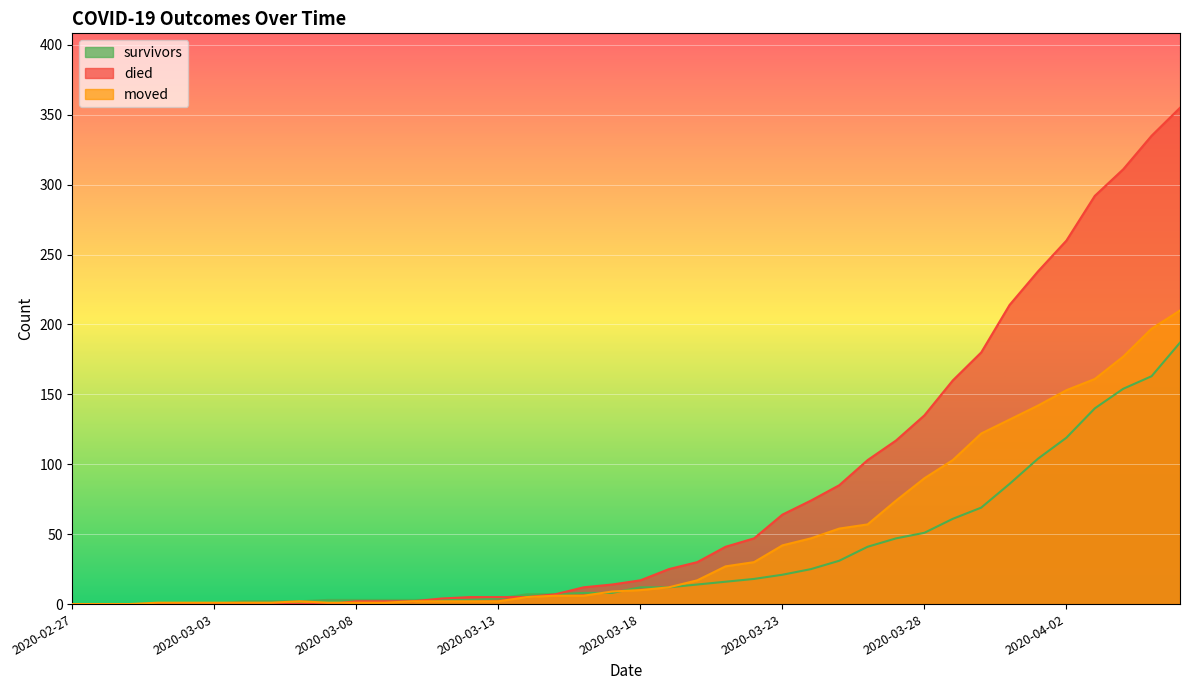

How many lines are shown in the chart?

3